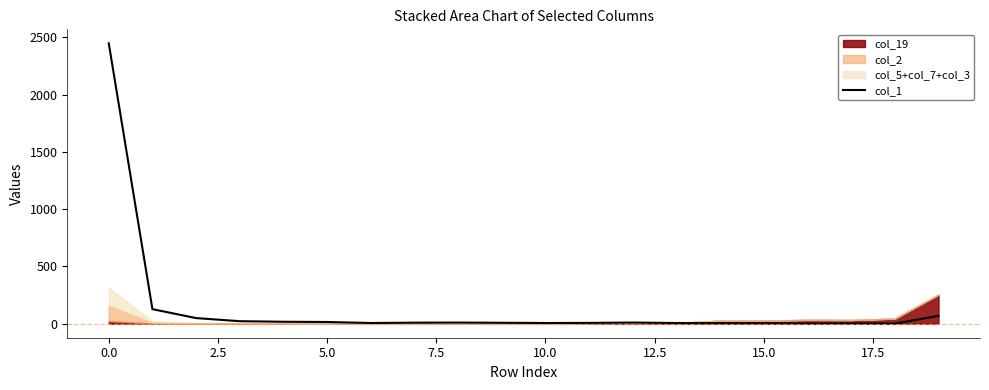

Reading right to left, list all the values displayed in this chart.

68	1	3	2	4	4	6	10	7	6	8	10	9	6	15	17	22	49	127	2448